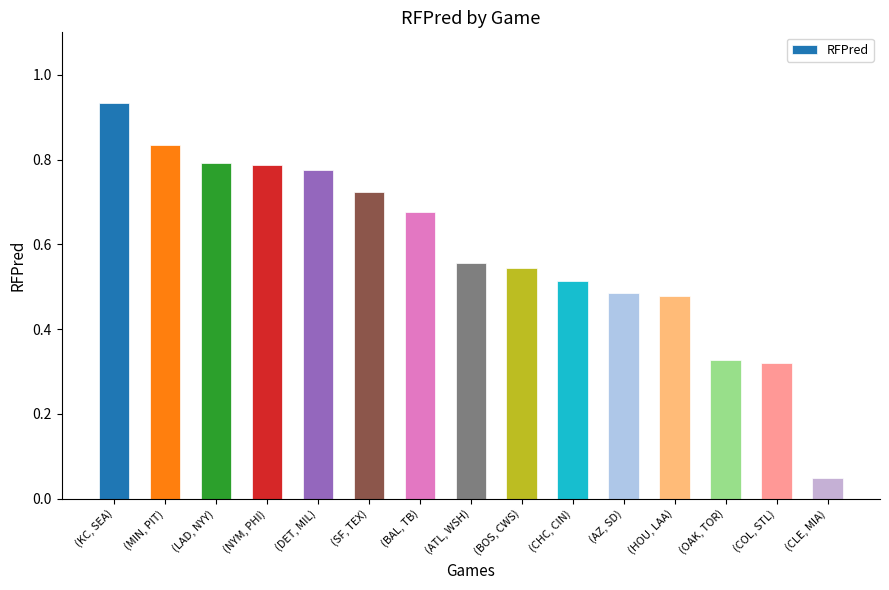

At which label is the value closest to 0?

(CLE, MIA)